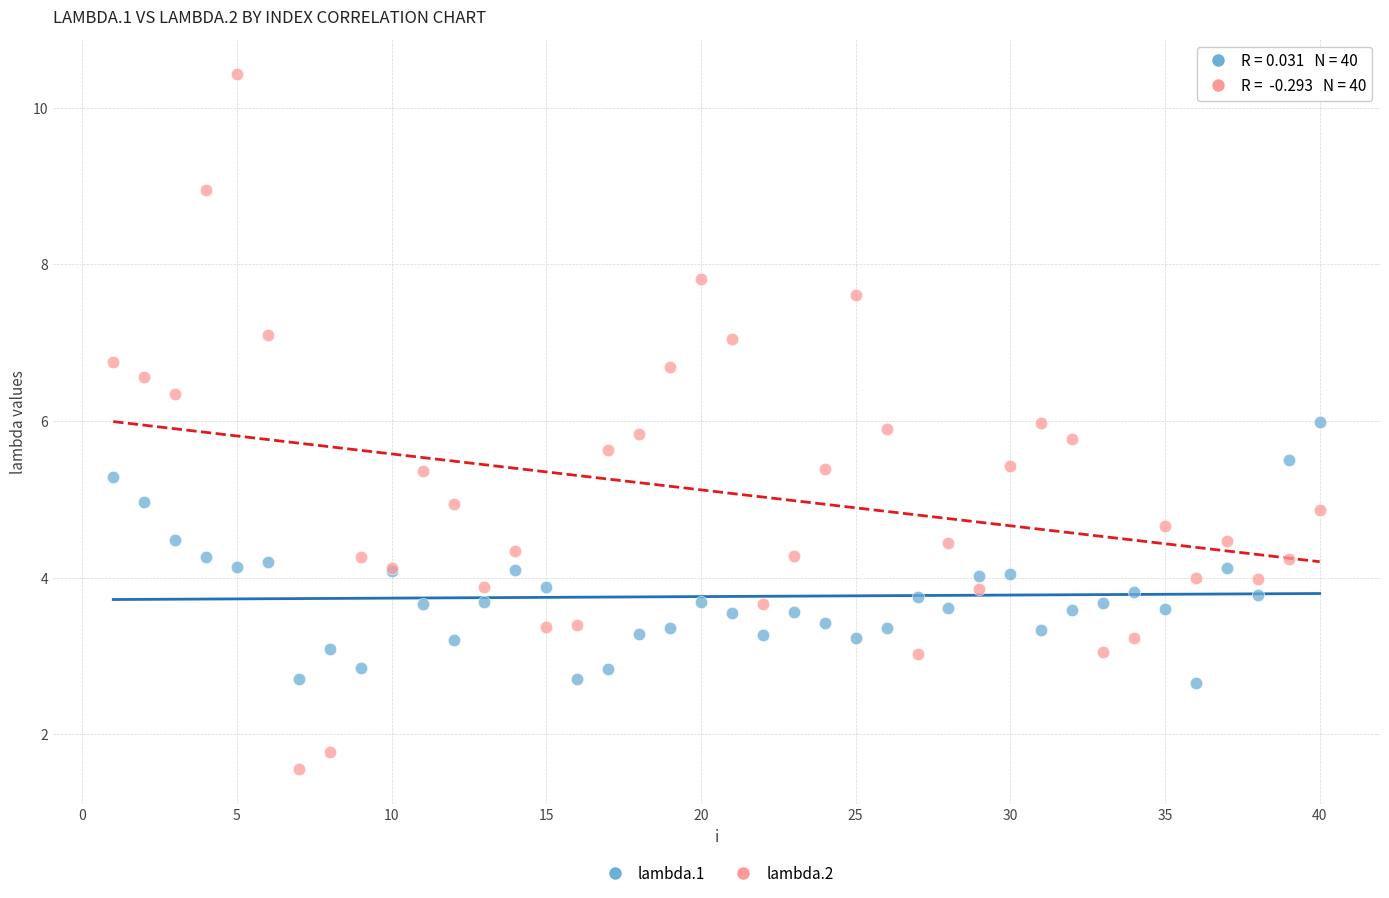

Which series has the largest Y range (max minus min)?

lambda.2